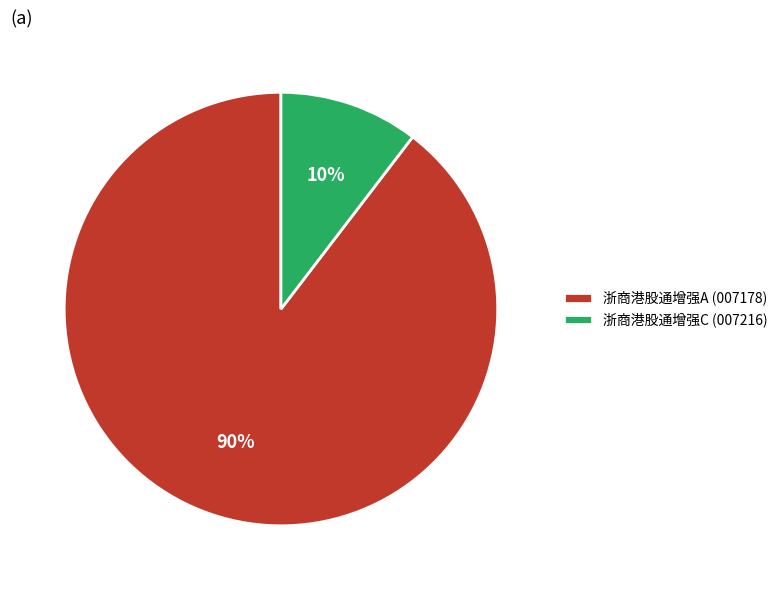

To the nearest percent, what percentage of the pie is 浙商港股通增强A (007178)?

90%